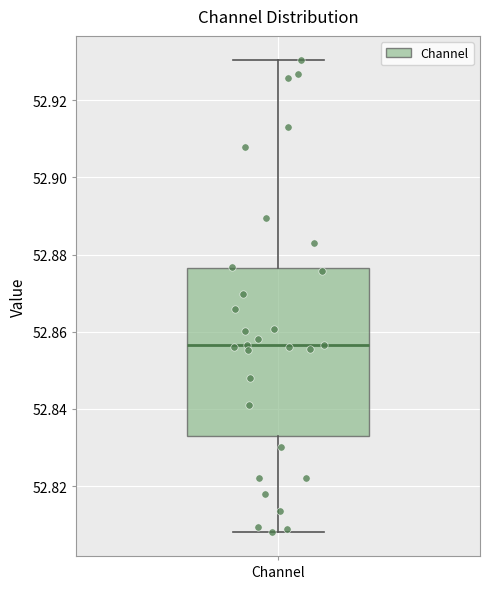

Transcribe this box plot: give where the median line is, the range the box spans, and where the two whiskers end, as read against the y-axis. The values are not printed on the chart, so give them approximately, as read against the axis.

median 52.856, box 52.832 to 52.876, whiskers 52.808 to 52.930